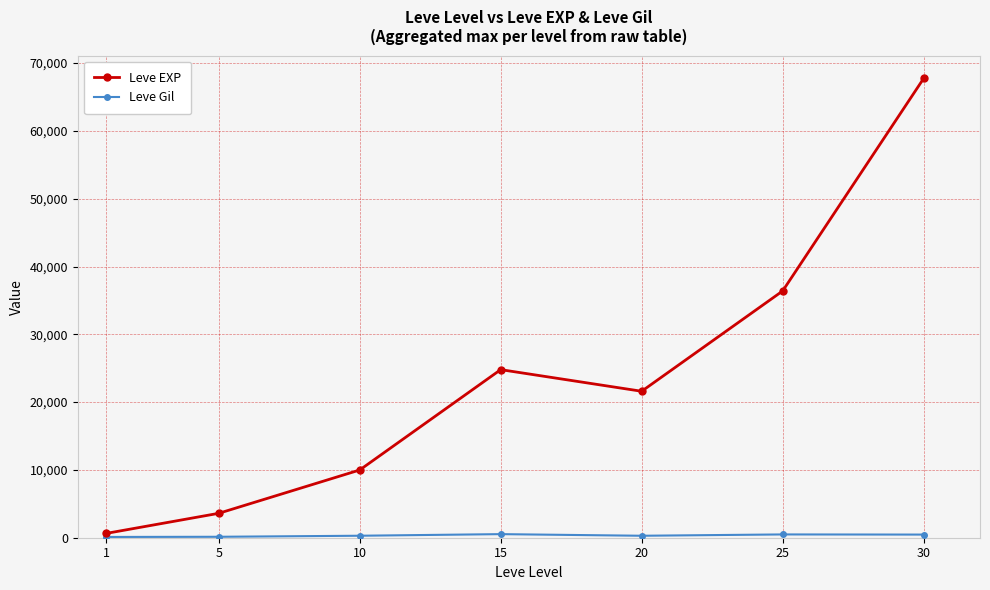

True or false: Leve EXP has more than 0 points higher than both neighbors.

True